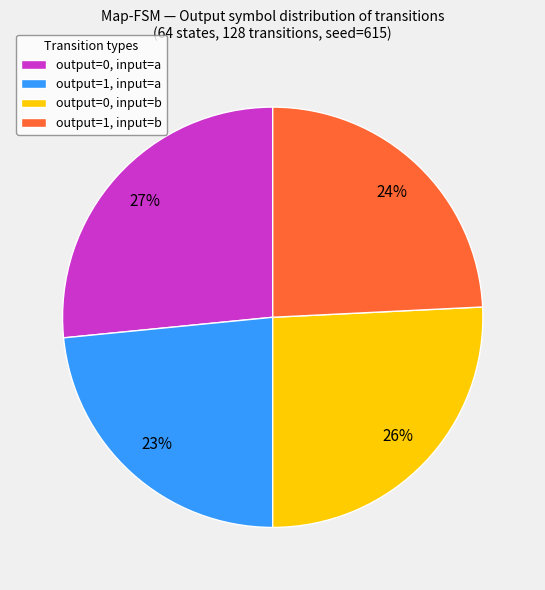

Which has a higher value, output=0, input=a or output=1, input=b?

output=0, input=a